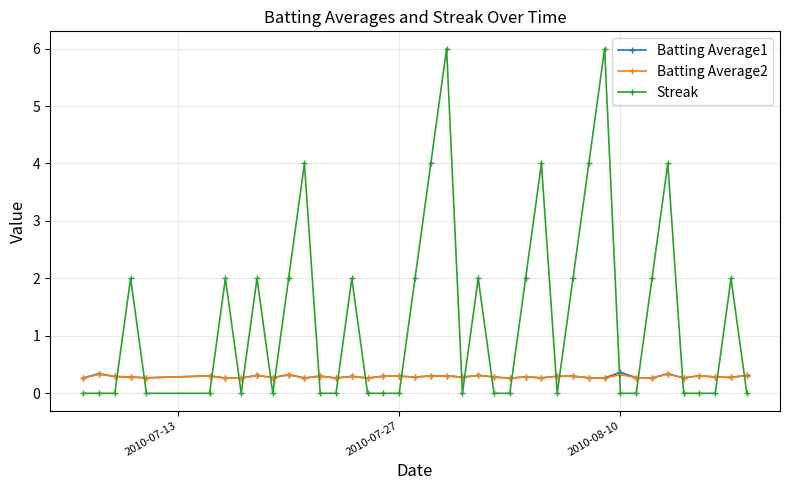

Which series has the largest range (max minus min)?

Streak